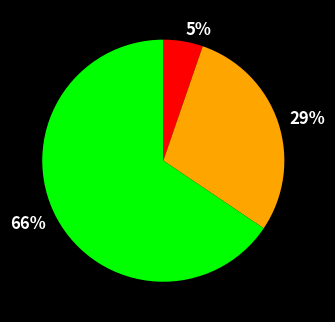

Does any single category account for the majority?

Yes